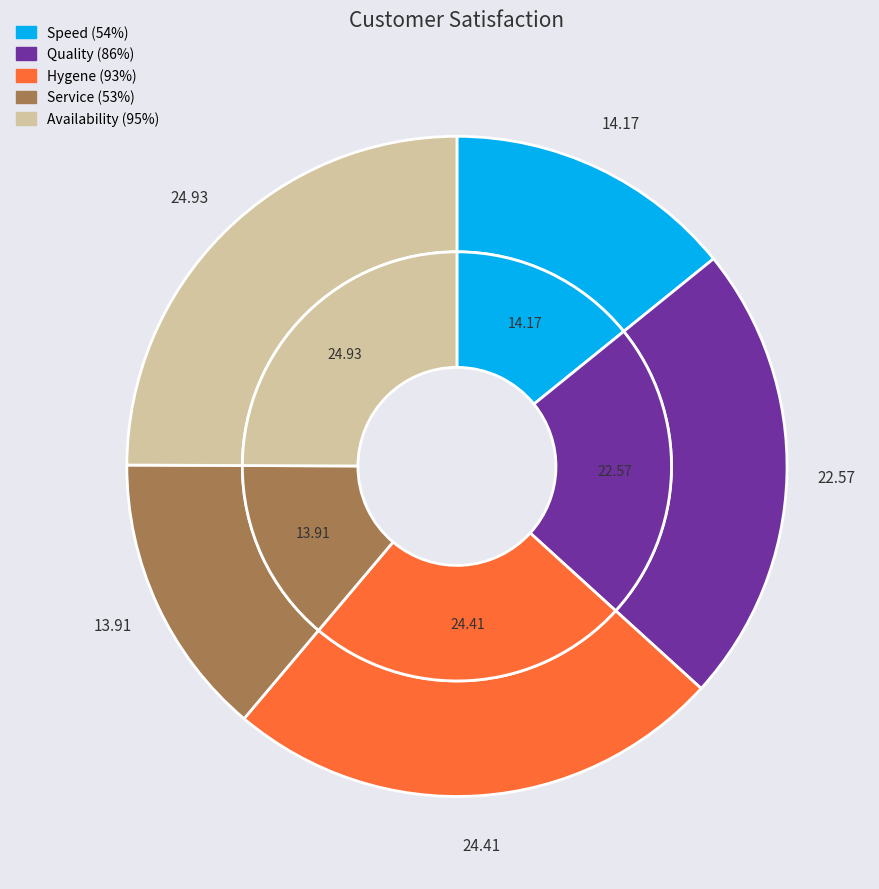

Which slice is the smallest?

Service (53%)